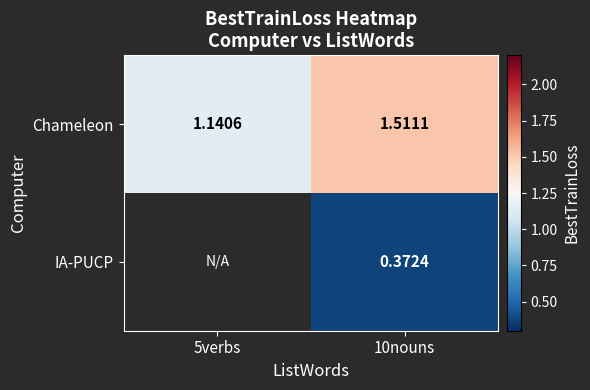

Count the number of categories in the chart.

2